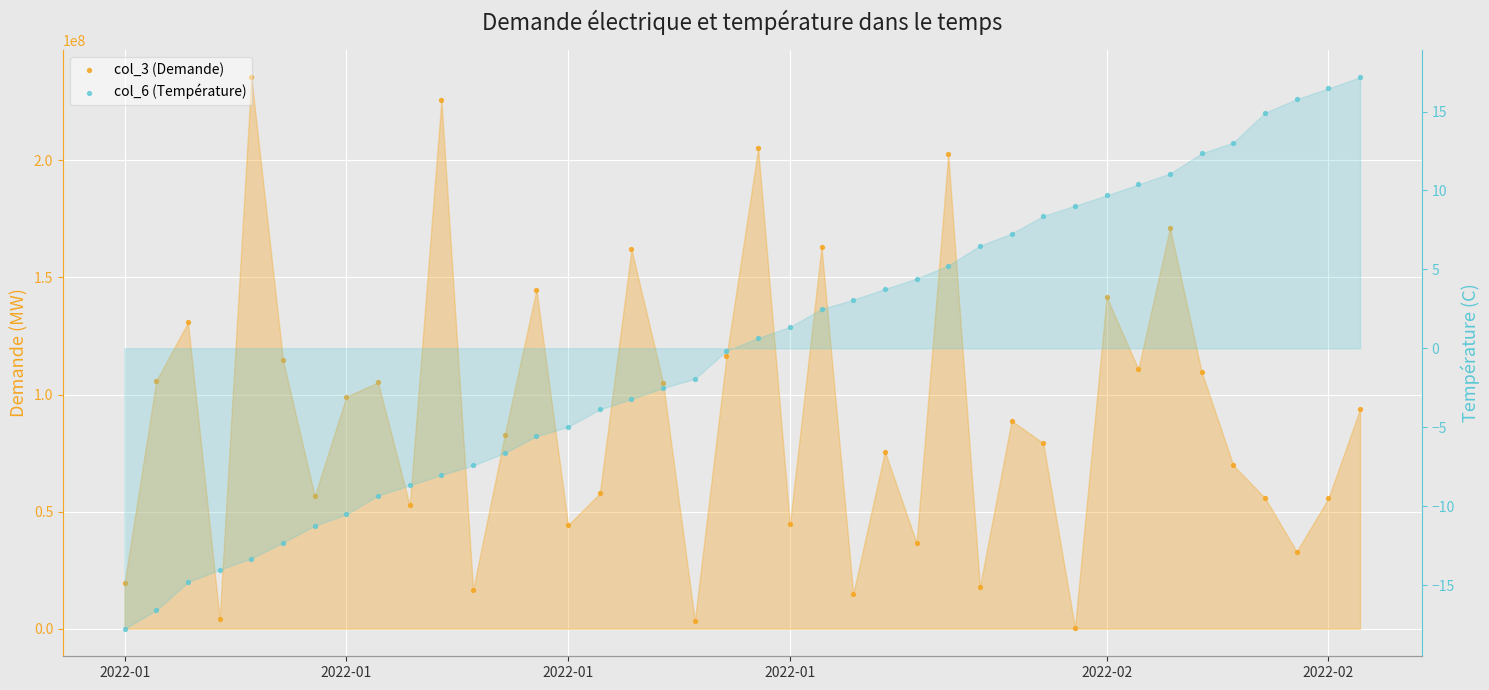

Which series contains the lowest Y value?

col_6 (Température)